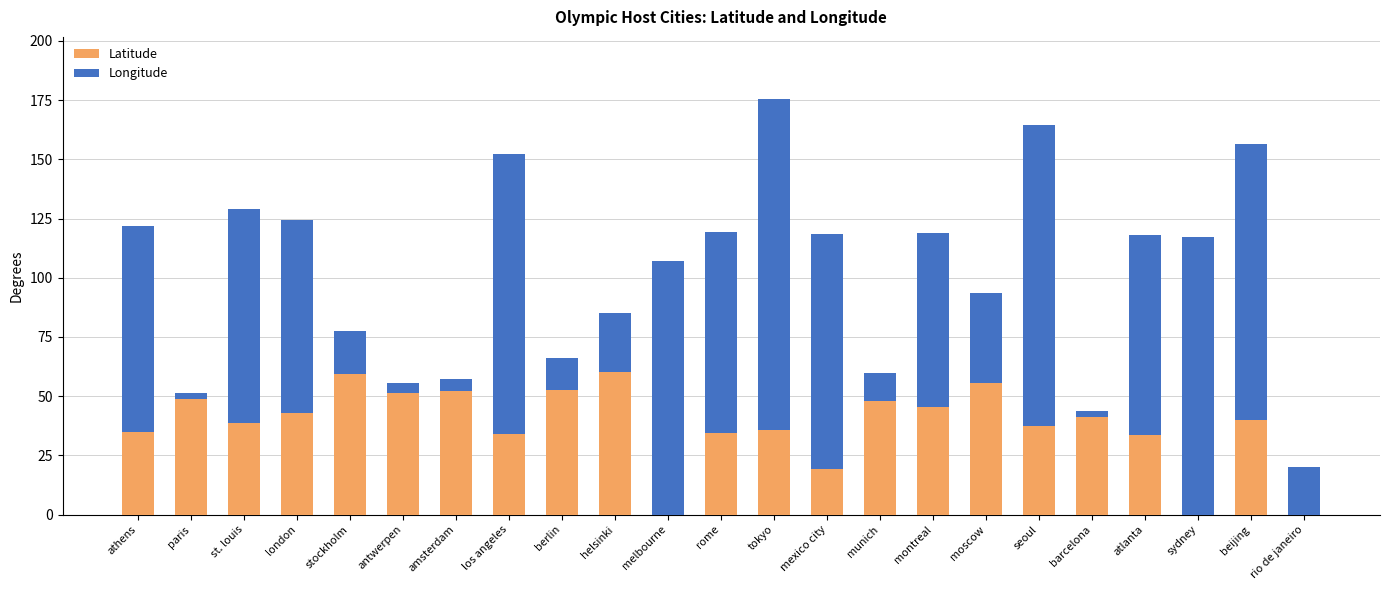

What position from the left is berlin?

9